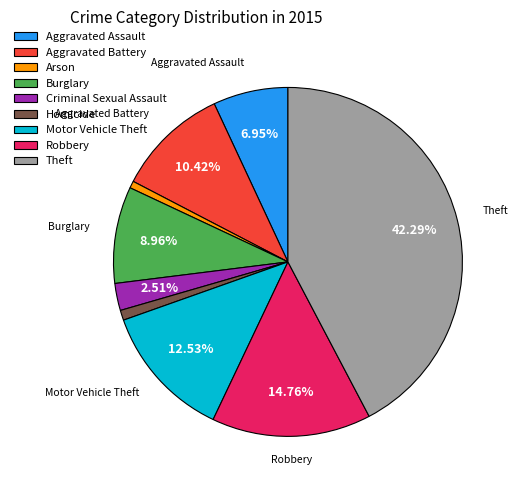

Combined, do Robbery and Aggravated Battery account for over 50%?

No